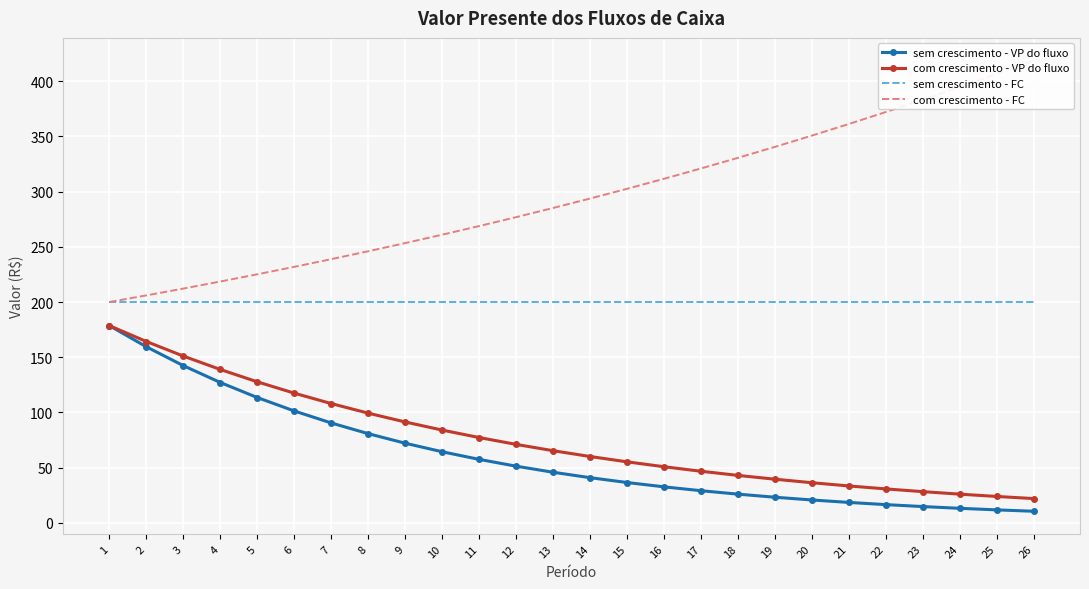

What is the spread (max minus min) of values at 22?

355.5